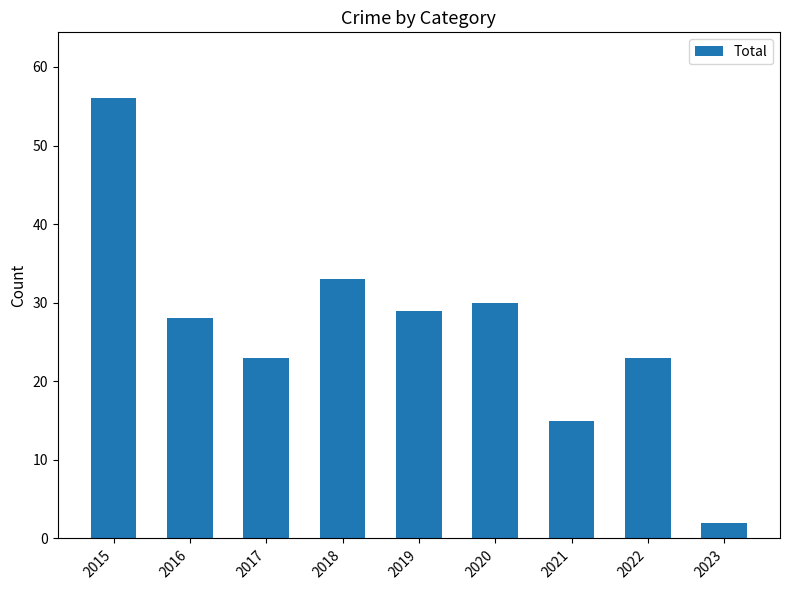

What is the average value?

27